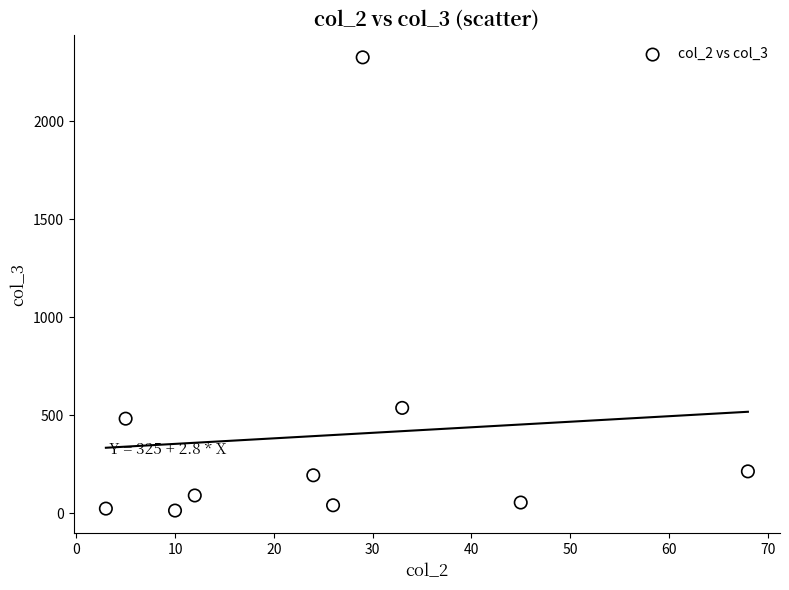

What Y value in the scatter plot is closest to 1169?

537